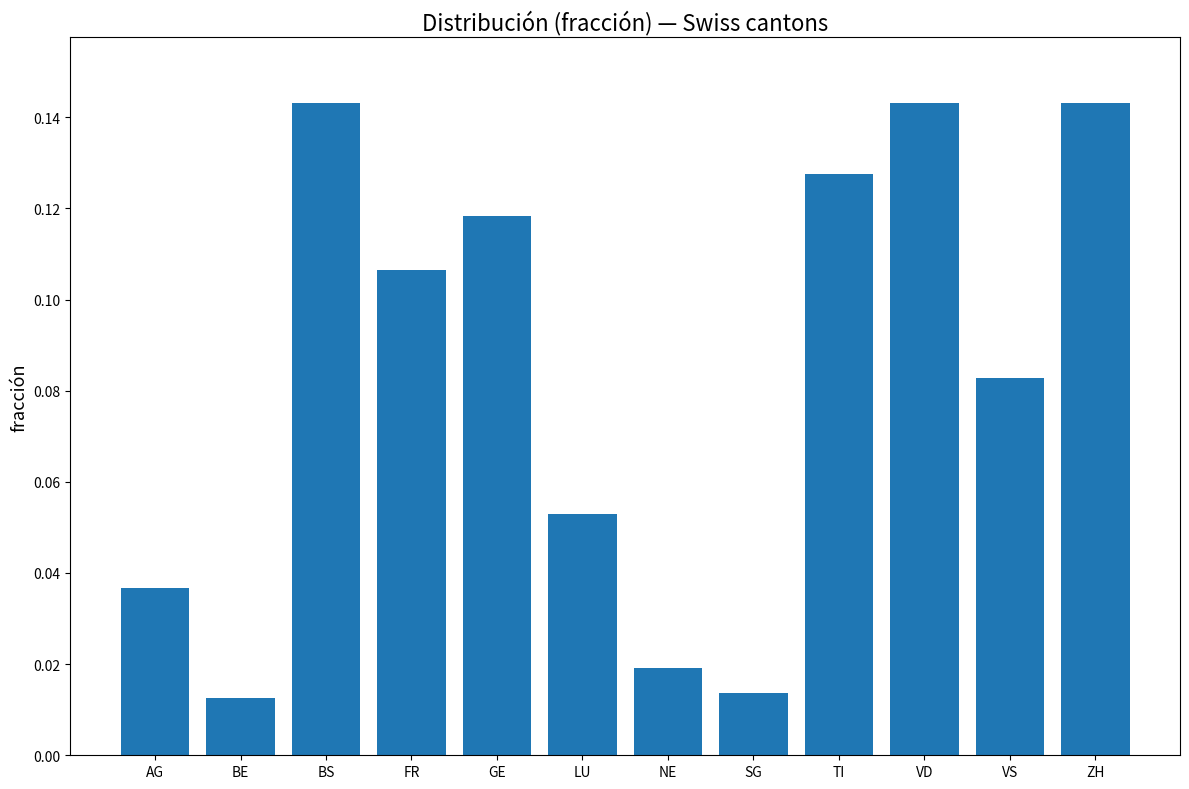

What is the label of the 5th bar from the right?

SG